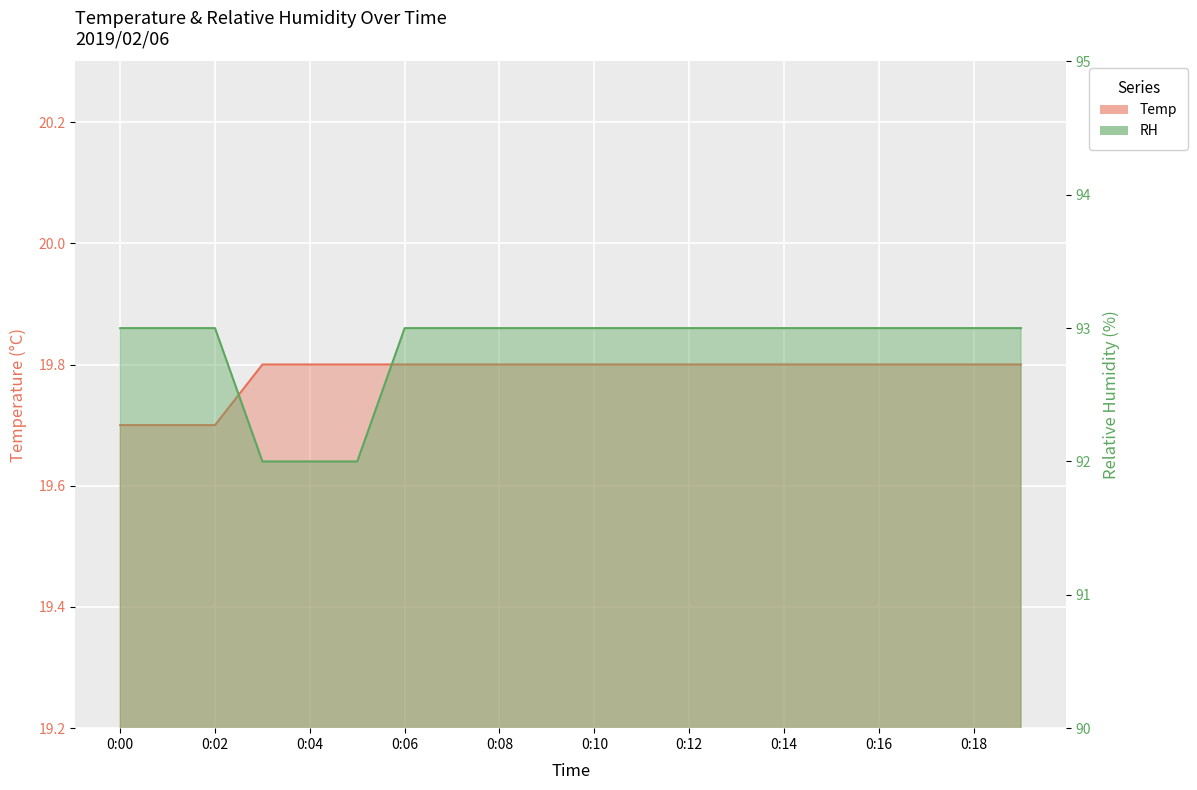

What is the difference between the maximum and minimum values in the RH series?

1.0